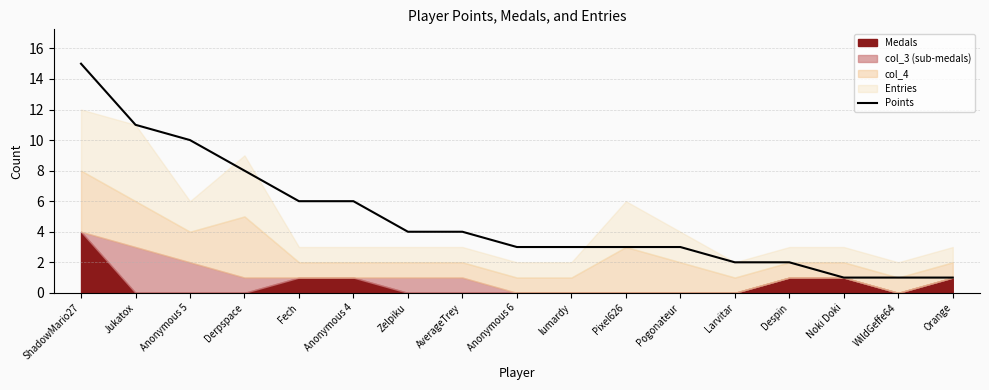

What is the difference between the values at Fech and Pogonateur?

3